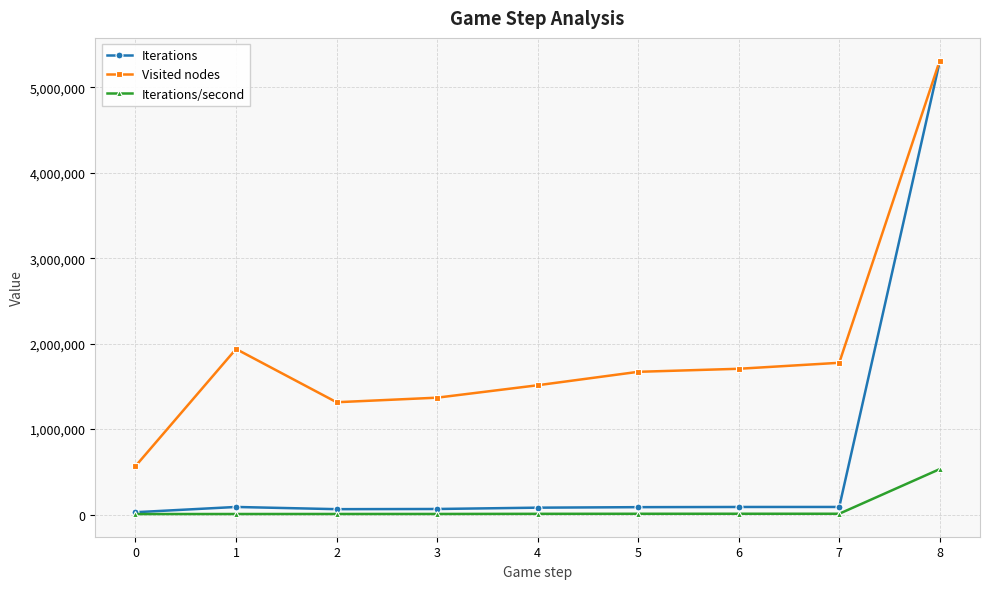

At which category is the sum across all series the highest?

8